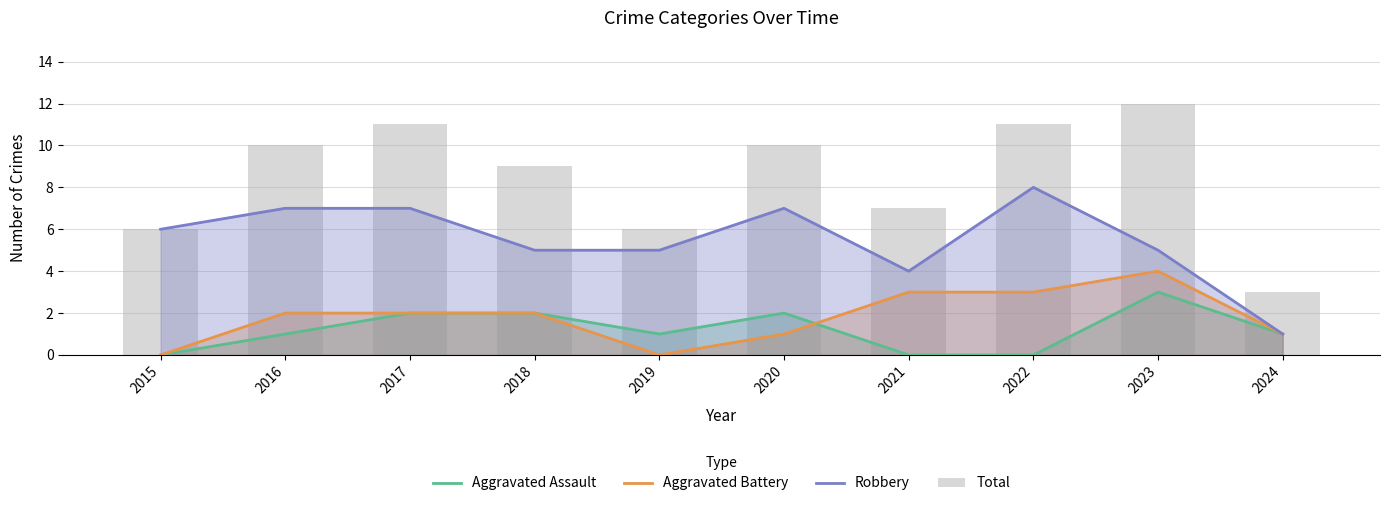

The Robbery series shows 2 at 2020. True or false?

False